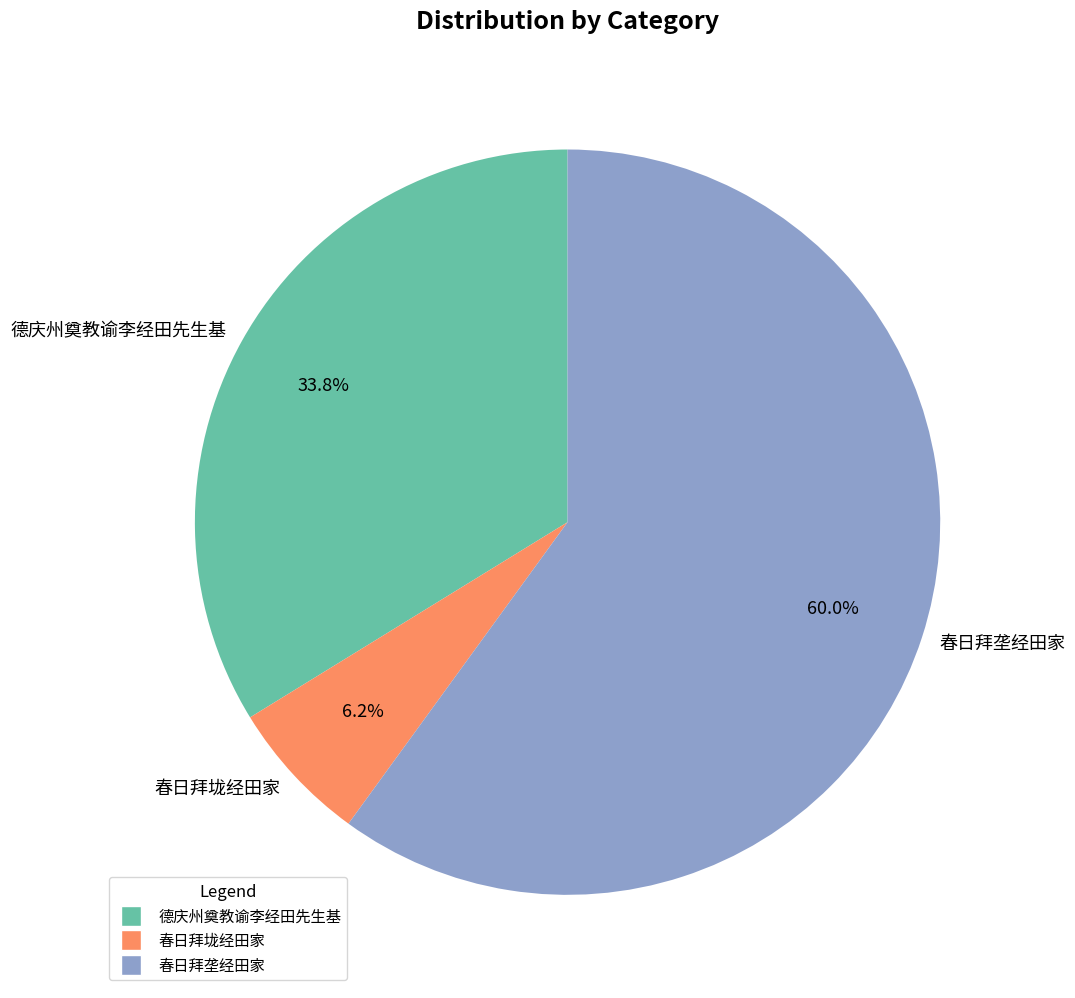

How much of the chart is everything except 德庆州奠教谕李经田先生基?

66.2%